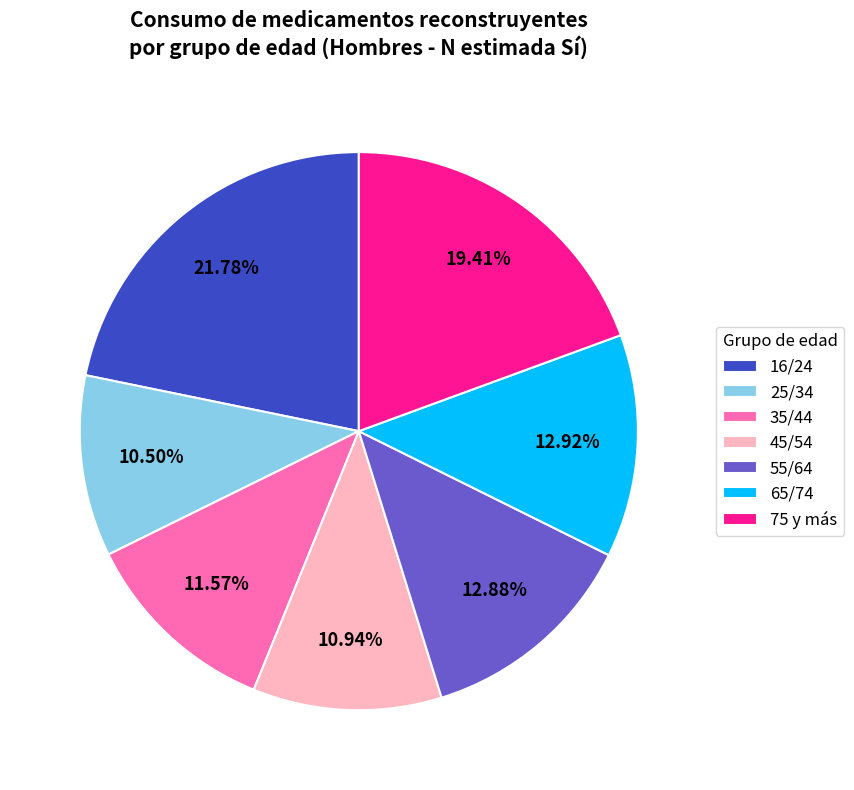

Does any single category account for the majority?

No